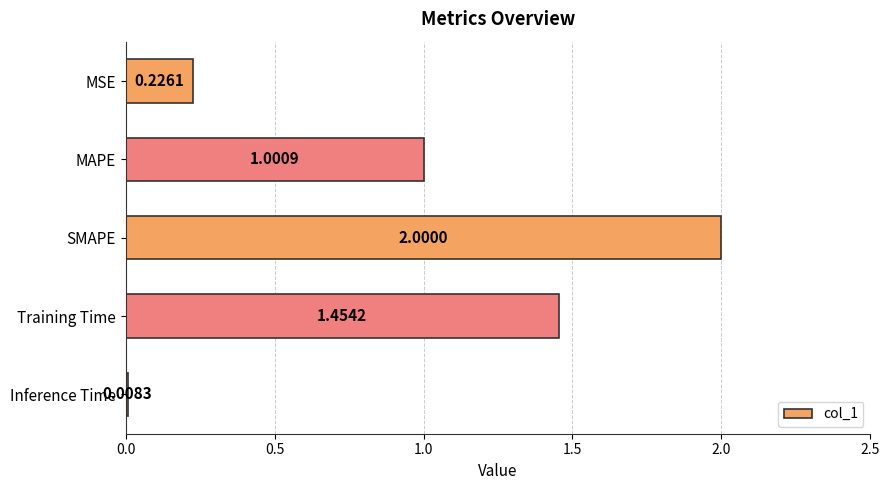

Rank the categories by value from lowest to highest.

Inference Time, MSE, MAPE, Training Time, SMAPE